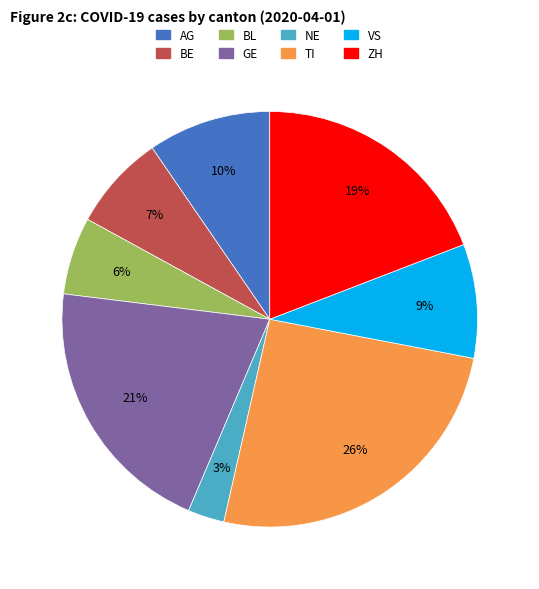

To the nearest percent, what is the average slice percentage?

12%